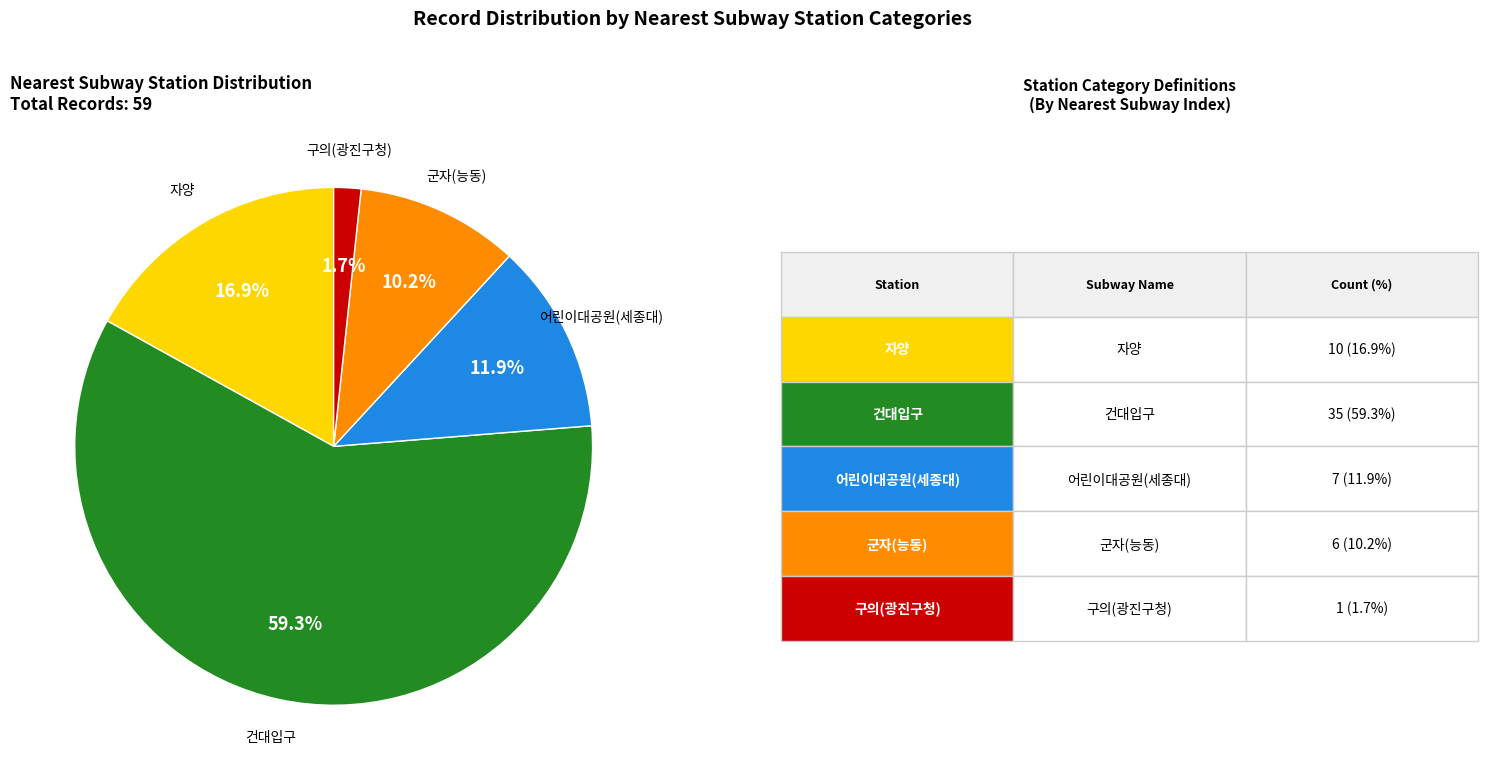

To the nearest percent, what is the average slice percentage?

20%